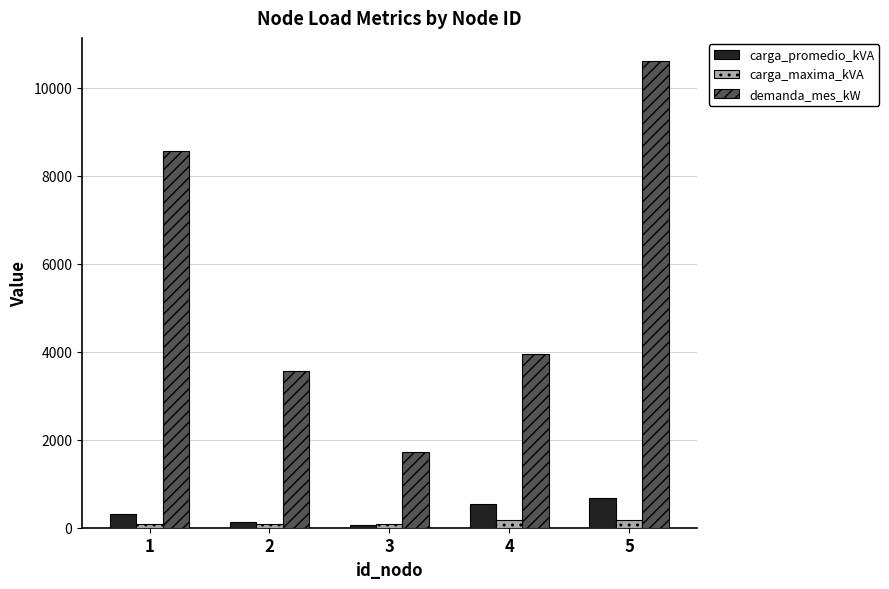

What is the minimum value for demanda_mes_kW?

1710.0